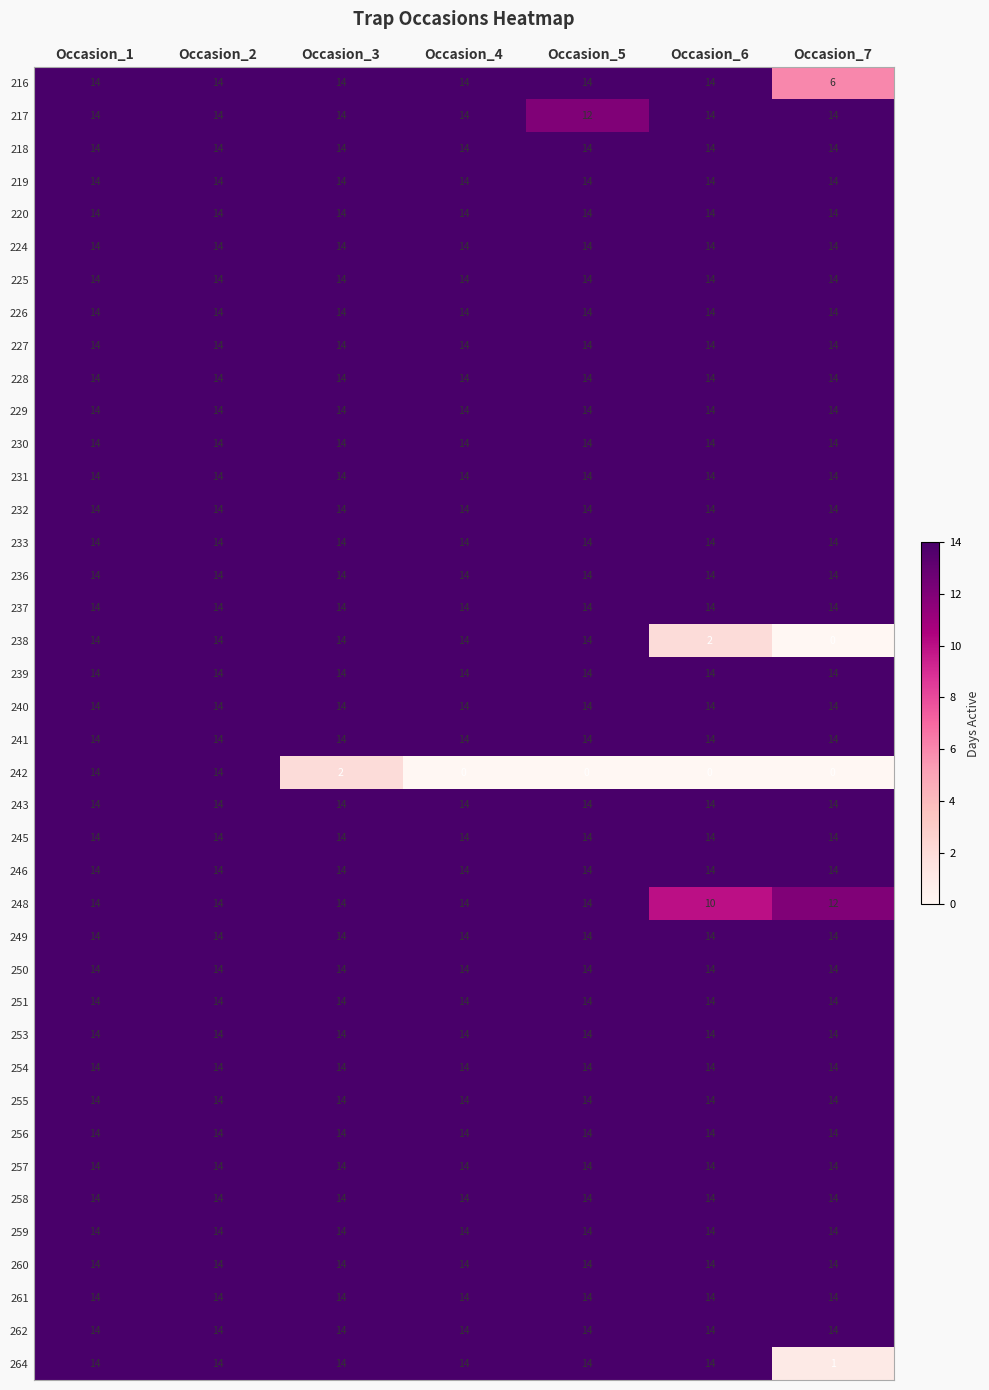

The value of 261 at Occasion_1 is 14. True or false?

True